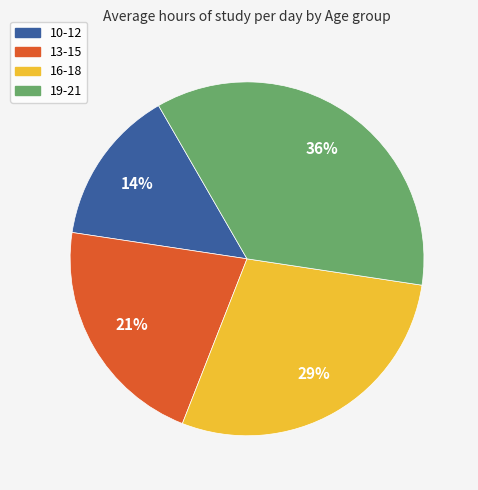

How many slices are in this pie chart?

4